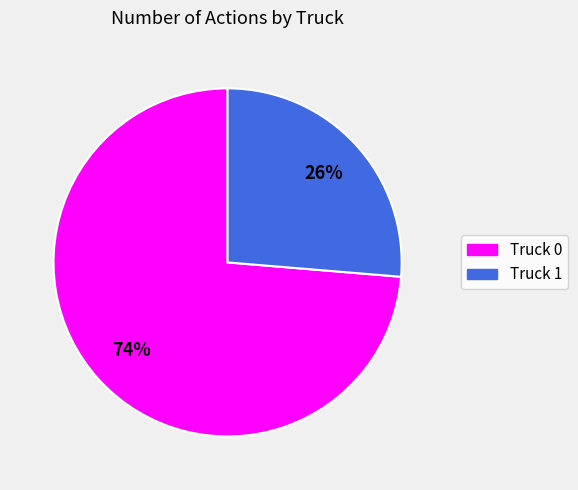

Count the number of slices in the pie.

2